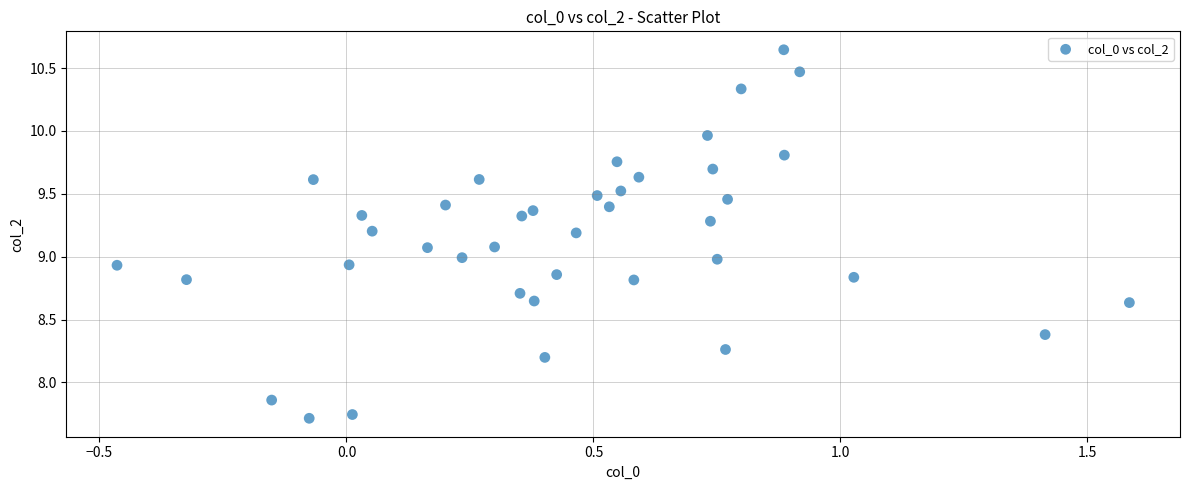

What is the range of X values (max minus min)?

2.0